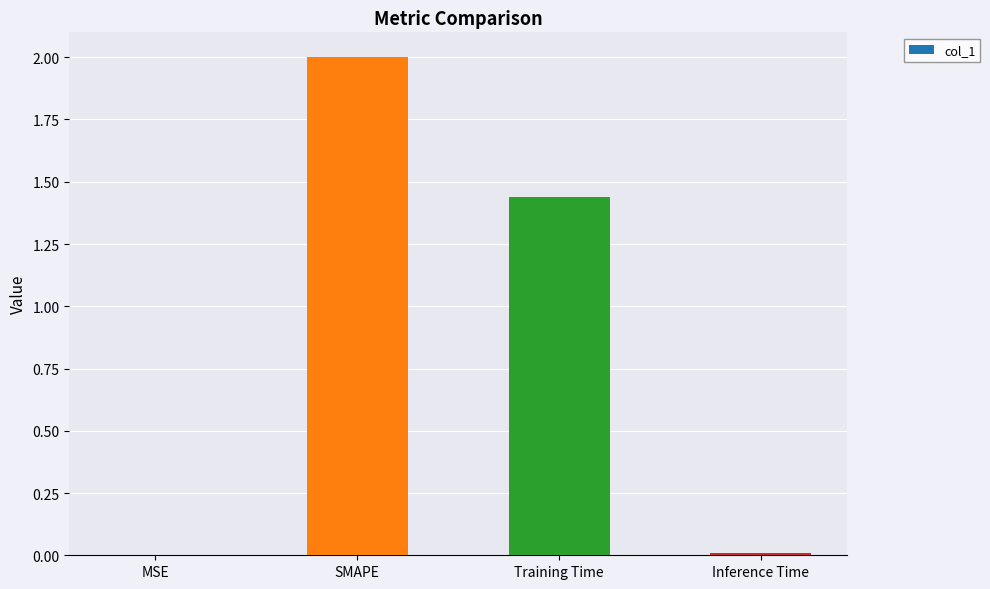

What is the maximum value shown in the chart?

2.0